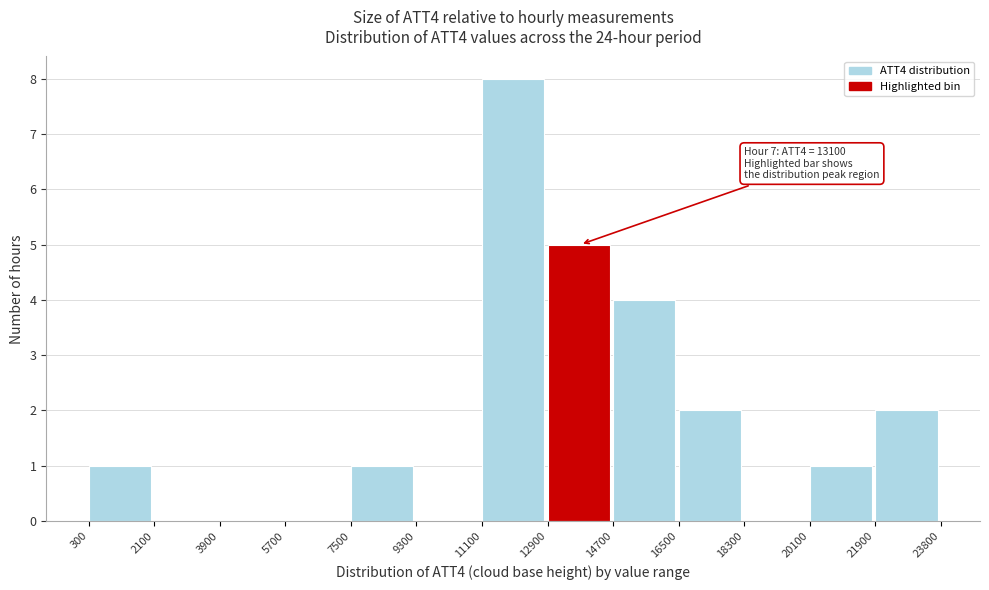

Over which range of the x-axis is the bar tallest?

11100 to 12900